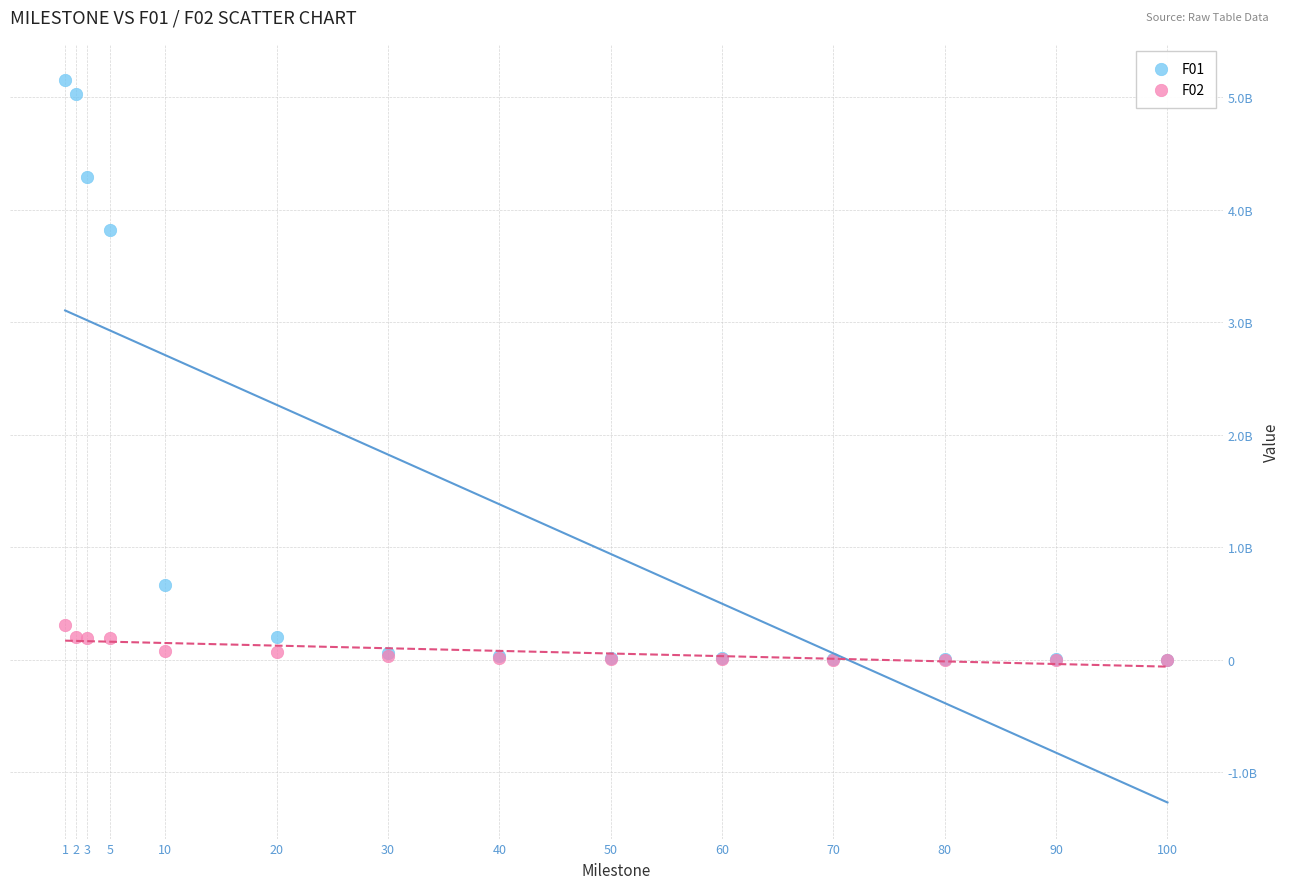

What are all the series names shown in the legend?

F01, F02